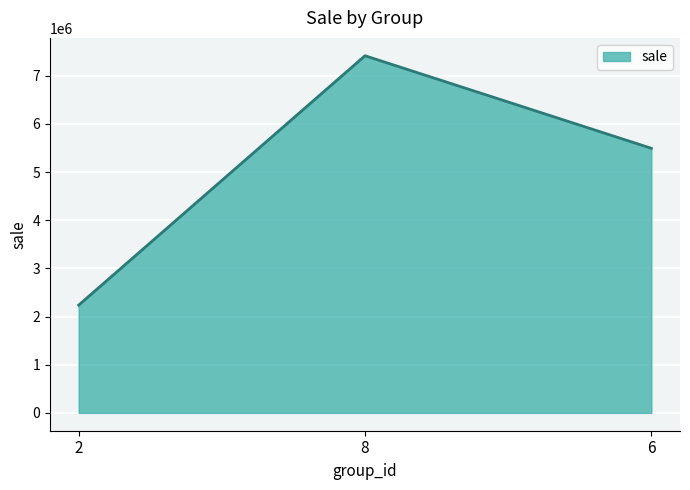

What is the maximum value shown in the chart?

7415814